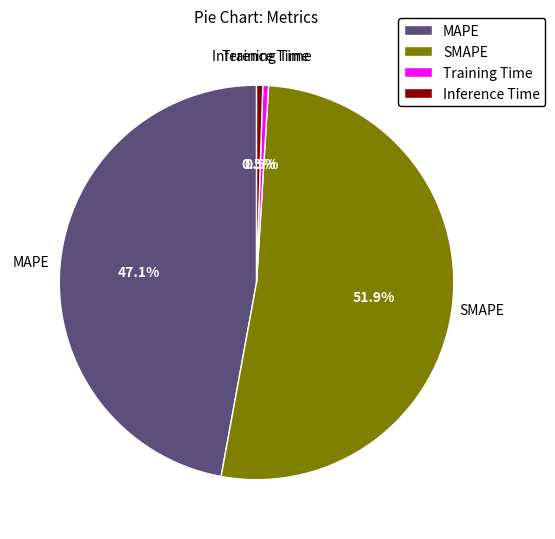

How many slices are in this pie chart?

4